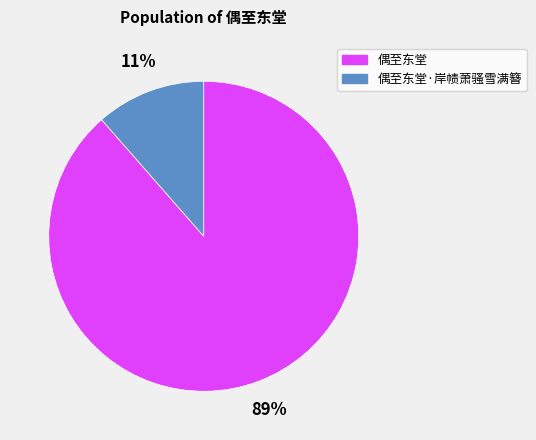

Rank the categories by value from highest to lowest.

偶至东堂, 偶至东堂·岸帻萧骚雪满簪